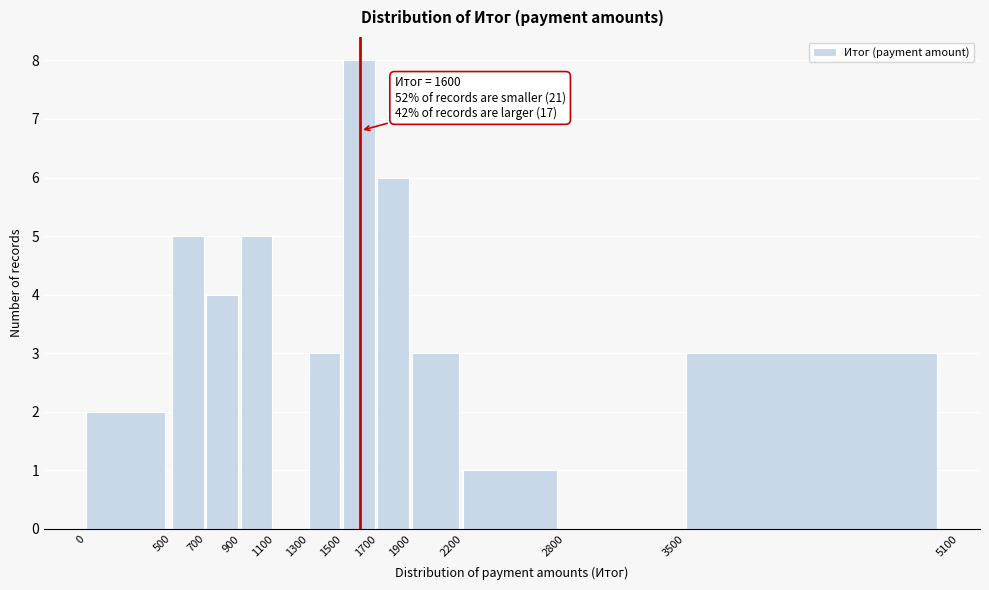

Which range on the x-axis has the tallest bar?

1500 to 1700